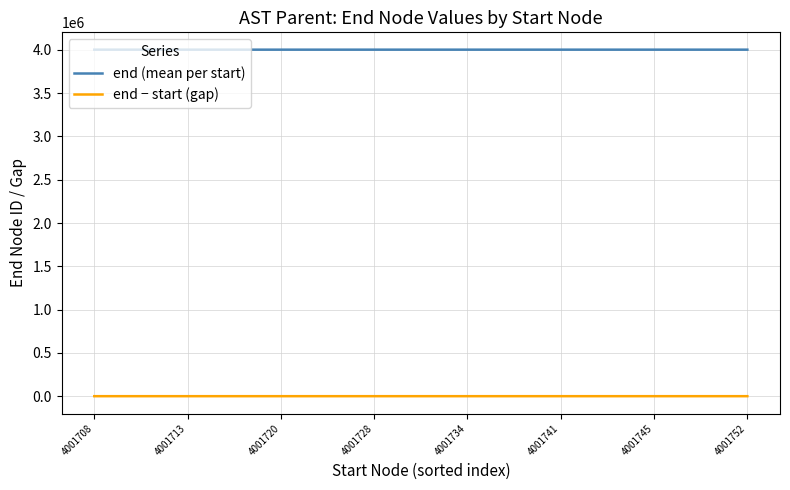

List the series in order of their peak value, highest first.

end (mean per start), end − start (gap)